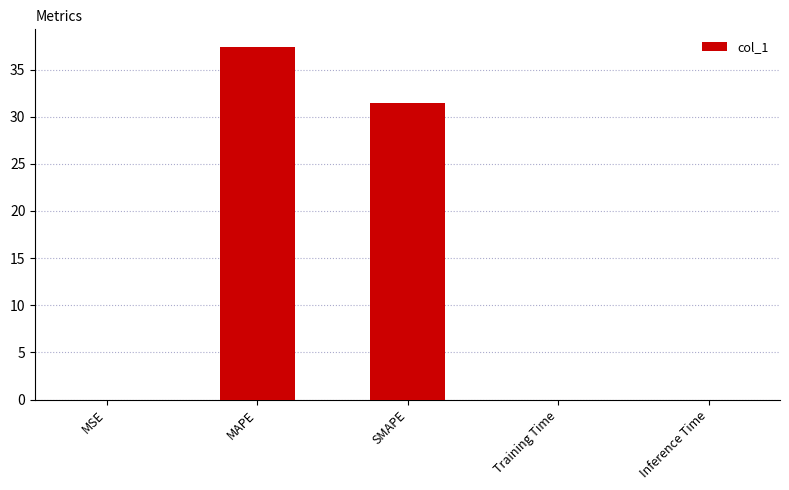

The chart shows a value of 0.0 at Training Time. True or false?

True